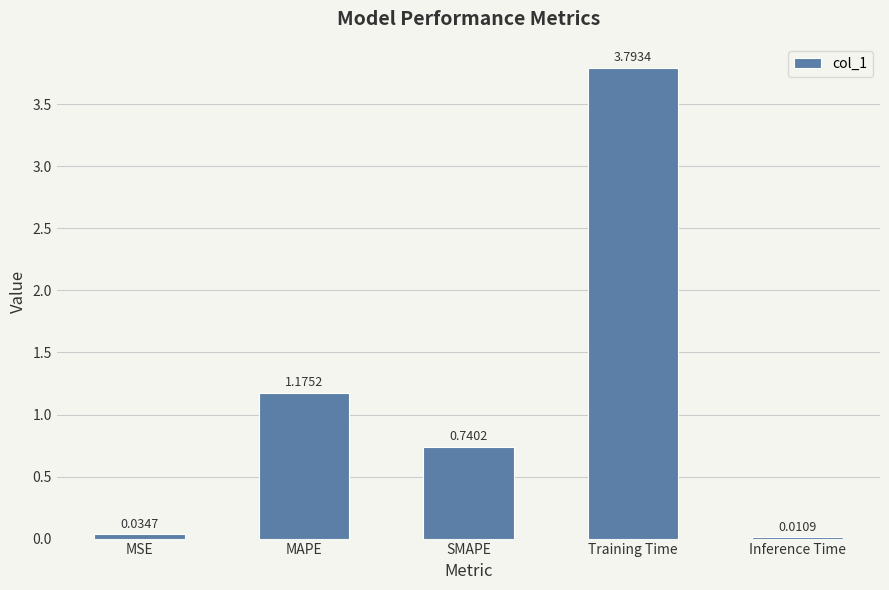

Where is the data nearest to the value 1?

MAPE